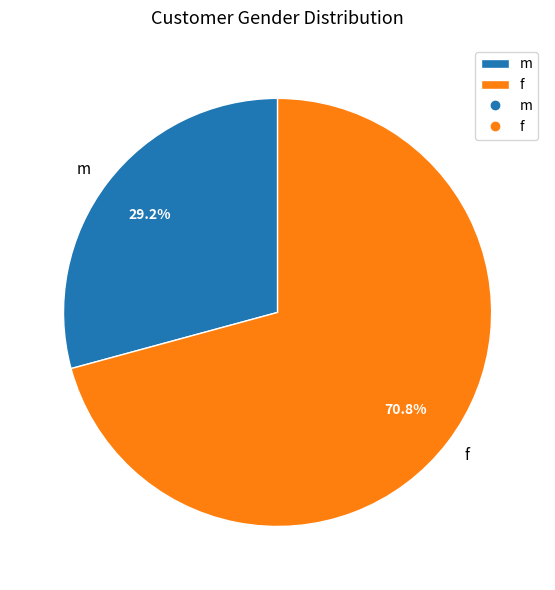

What percentage do m and f together represent?

100.0%